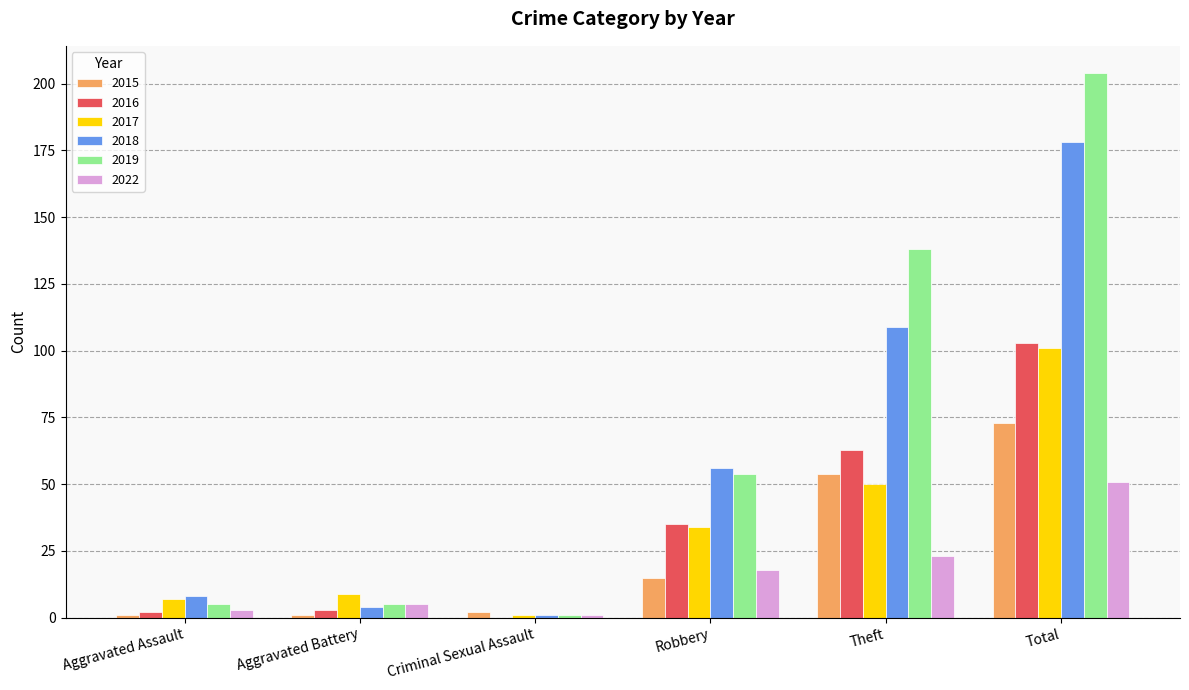

Reading left to right, what are all the values shown in this chart?

2015: 1	1	2	15	54	73
2016: 2	3	0	35	63	103
2017: 7	9	1	34	50	101
2018: 8	4	1	56	109	178
2019: 5	5	1	54	138	204
2022: 3	5	1	18	23	51